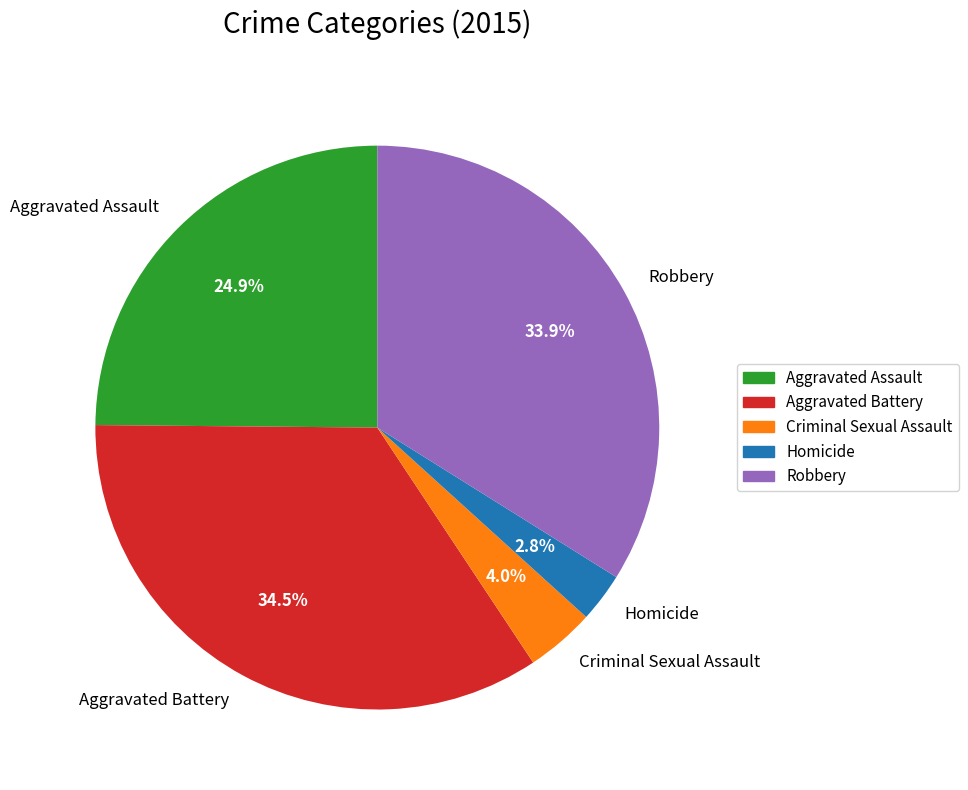

What percentage is NOT represented by Homicide?

97.2%